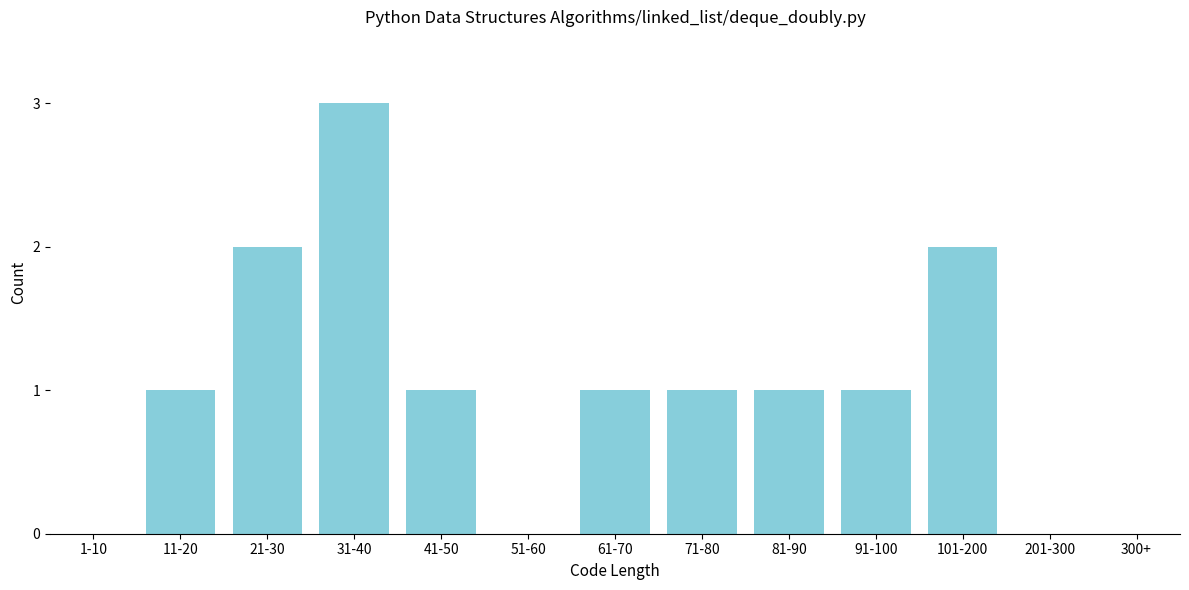

Reading left to right, what are all the values shown in this chart?

1-10=0	11-20=1	21-30=2	31-40=3	41-50=1	51-60=0	61-70=1	71-80=1	81-90=1	91-100=1	101-200=2	201-300=0	300+=0